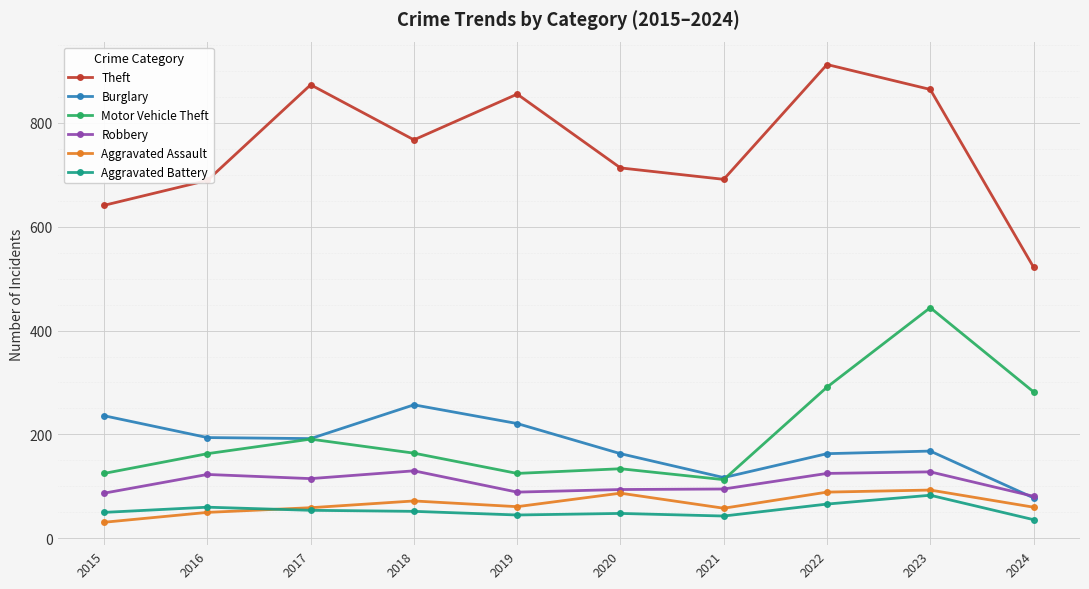

How many lines are shown in the chart?

6